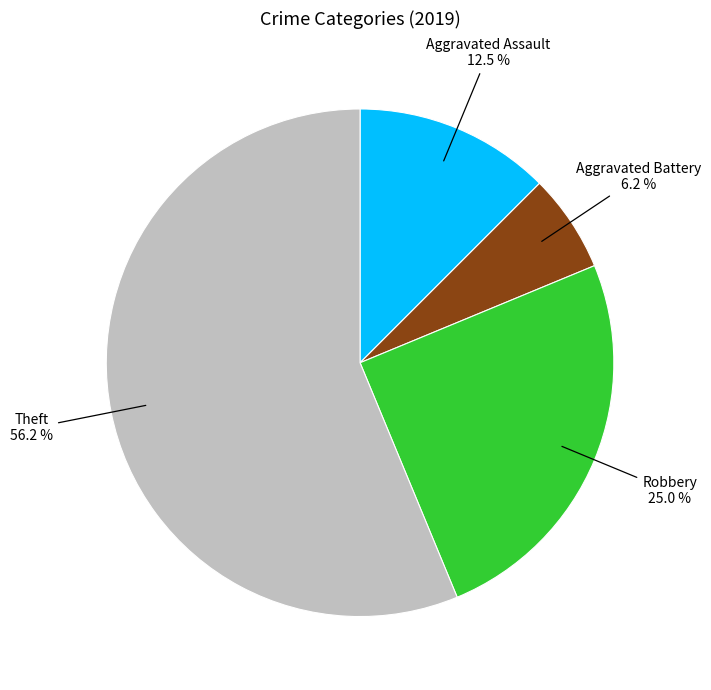

Is there a majority slice in this chart?

Yes